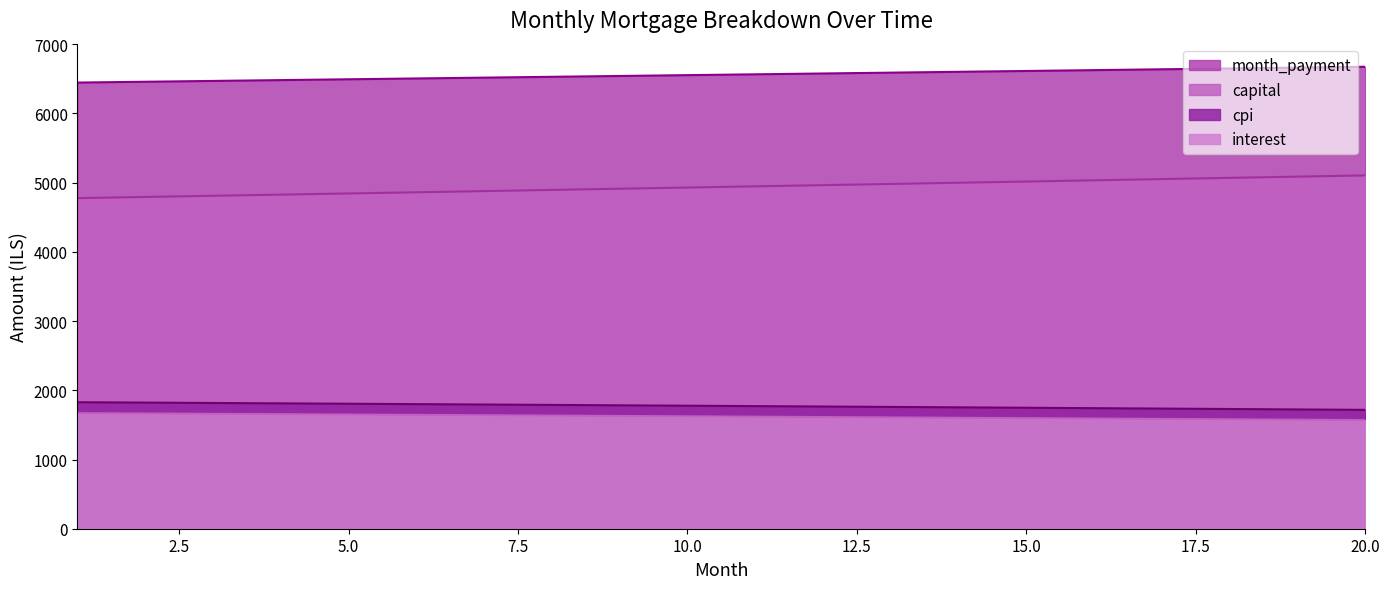

Rank the categories by capital value from highest to lowest.

20, 19, 18, 17, 16, 15, 14, 13, 12, 11, 10, 9, 8, 7, 6, 5, 4, 3, 2, 1